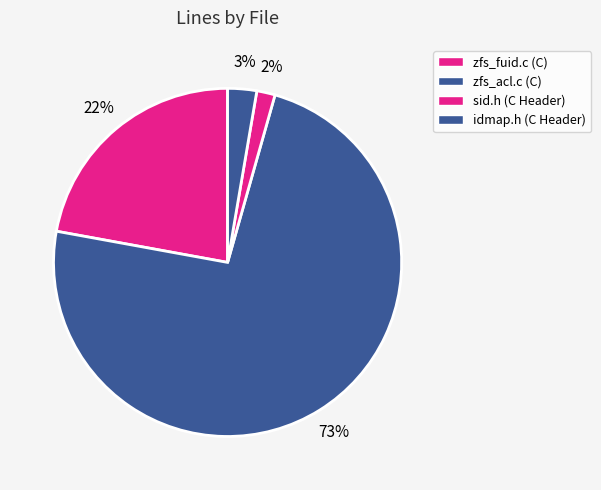

To the nearest percent, what is the combined percentage of idmap.h (C Header) and zfs_fuid.c (C)?

25%